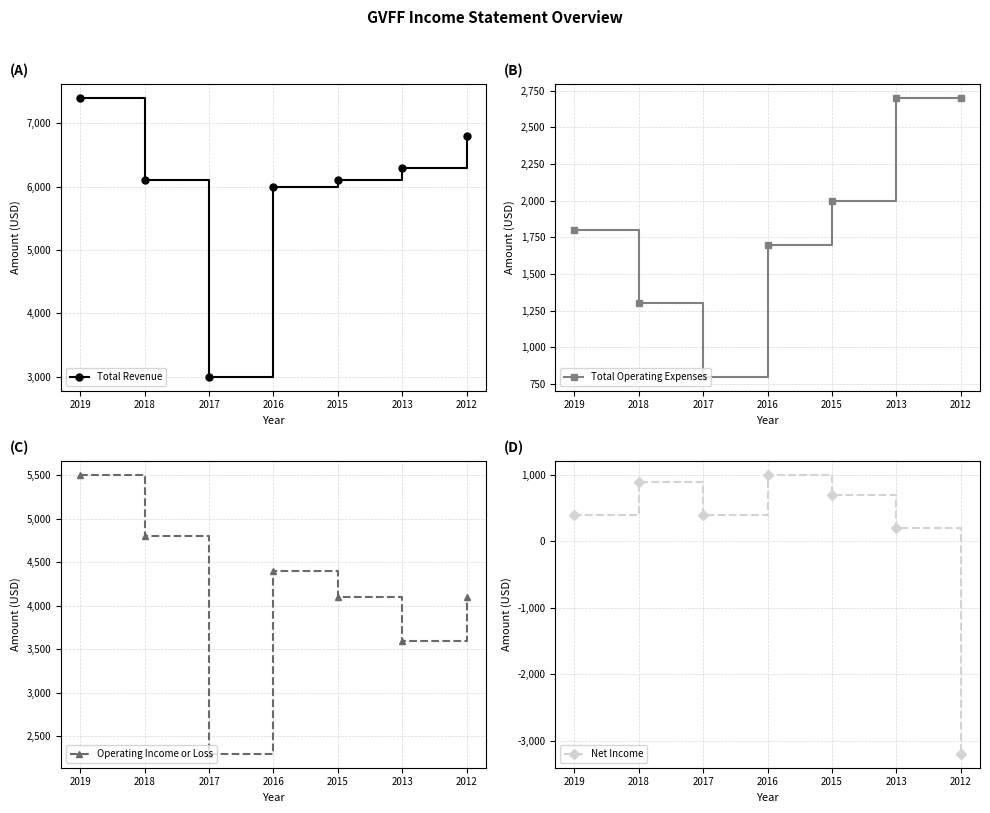

True or false: Total Revenue and Operating Income or Loss intersect in this chart.

False